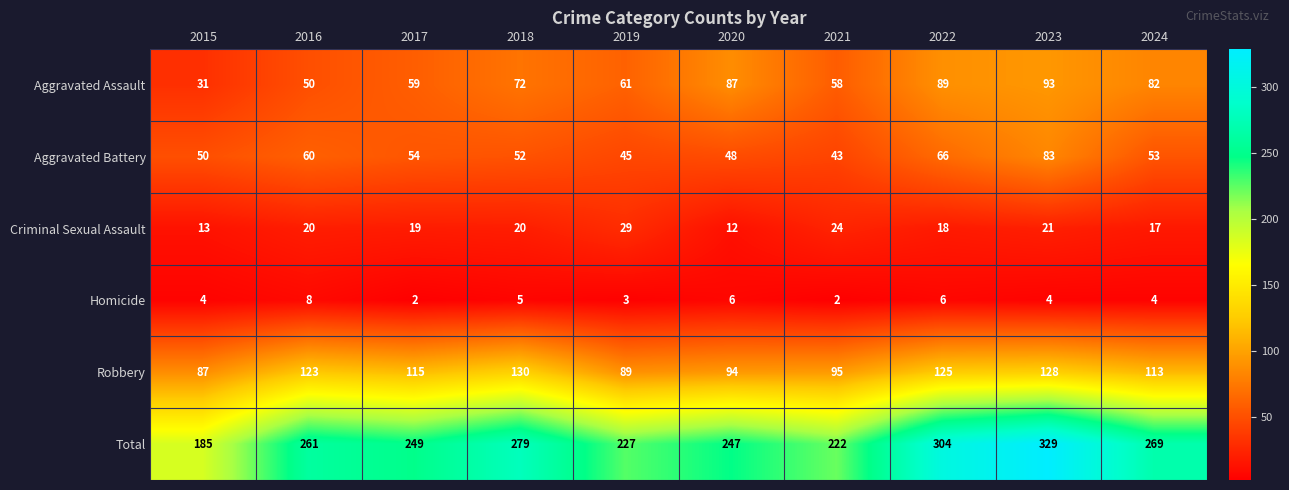

The value of Aggravated Assault at 2019 is 61. True or false?

True